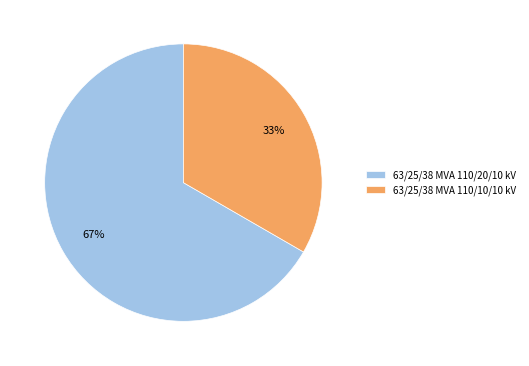

How many slices are in this pie chart?

2